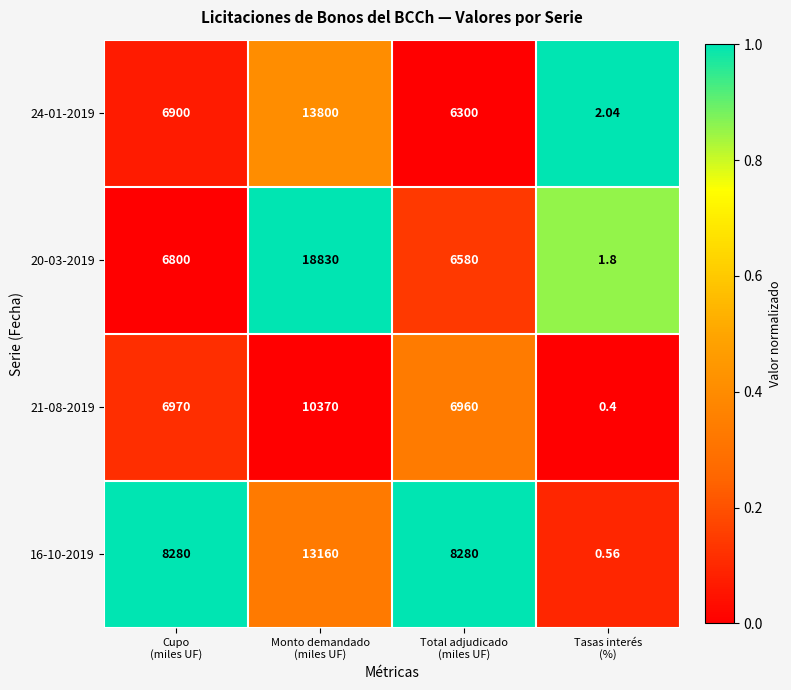

Count the number of categories in the chart.

4